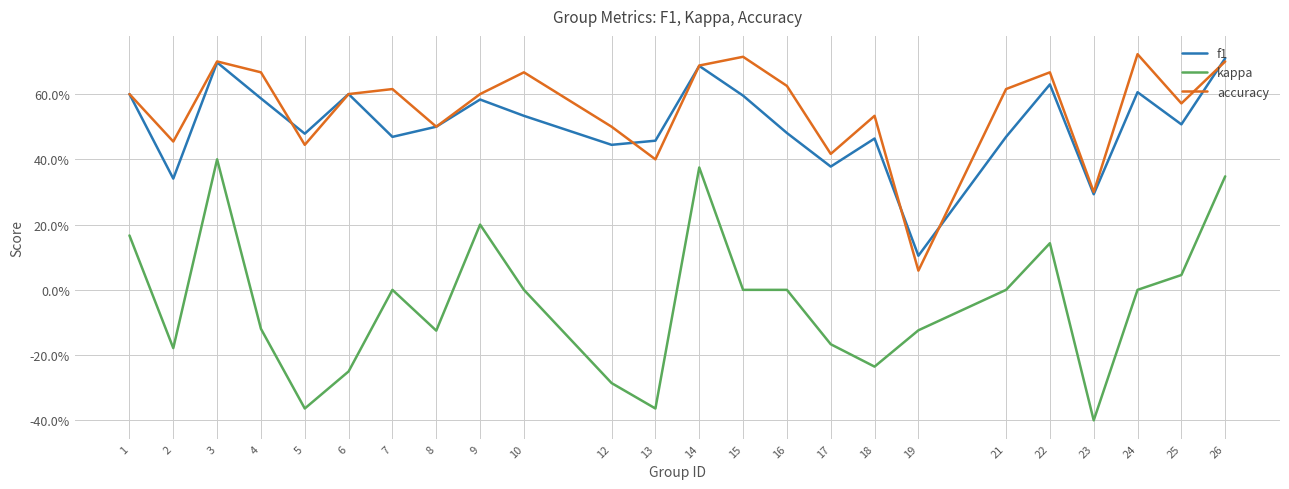

At which category does accuracy reach its first local valley?

2